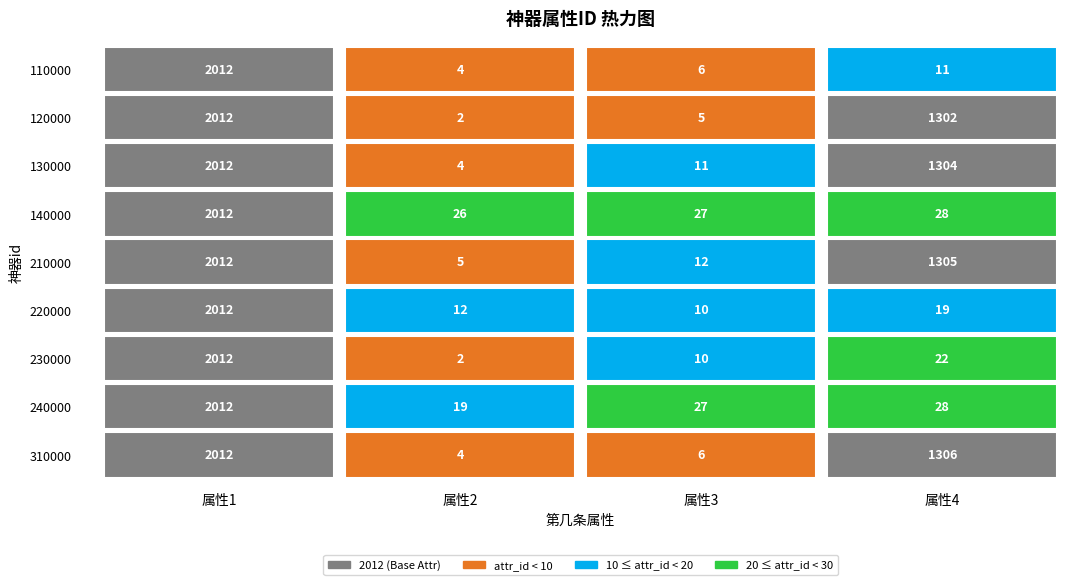

What is the difference between the 230000 values at 2 and 1?

8